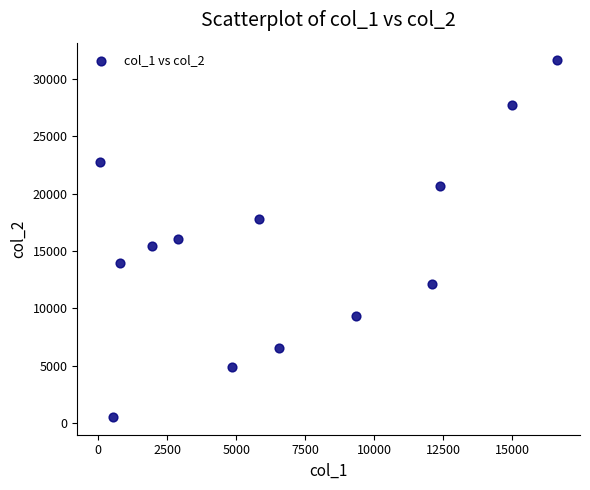

What is the range of Y values (max minus min)?

31068